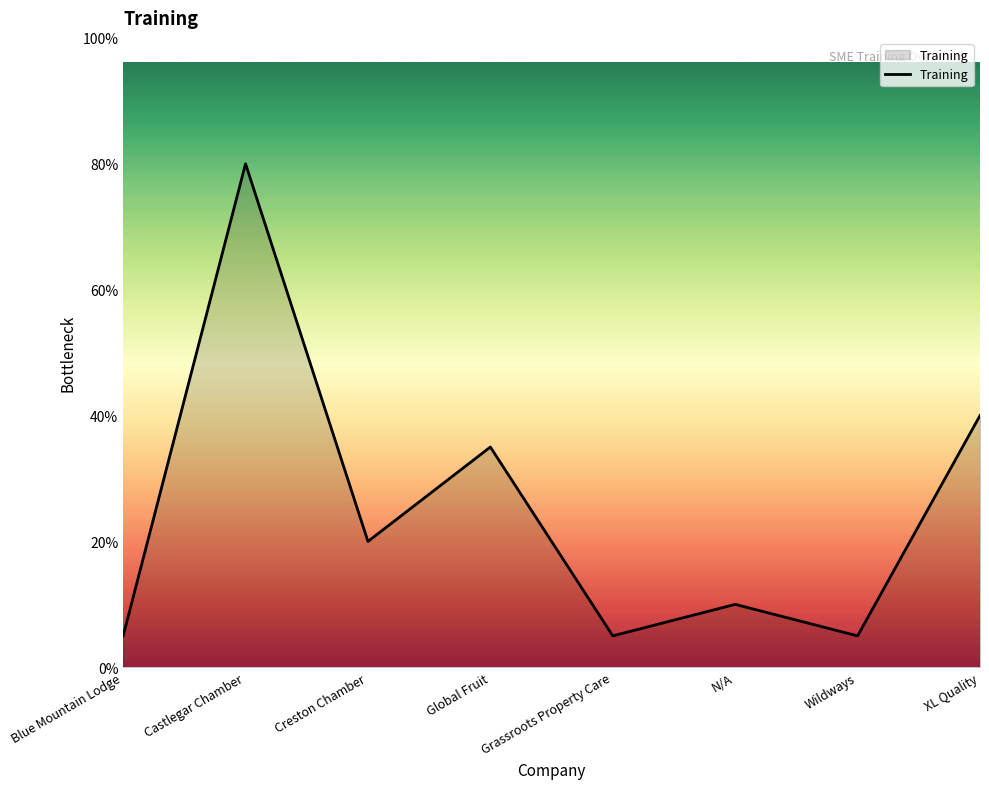

Where is the first local minimum?

Creston Chamber